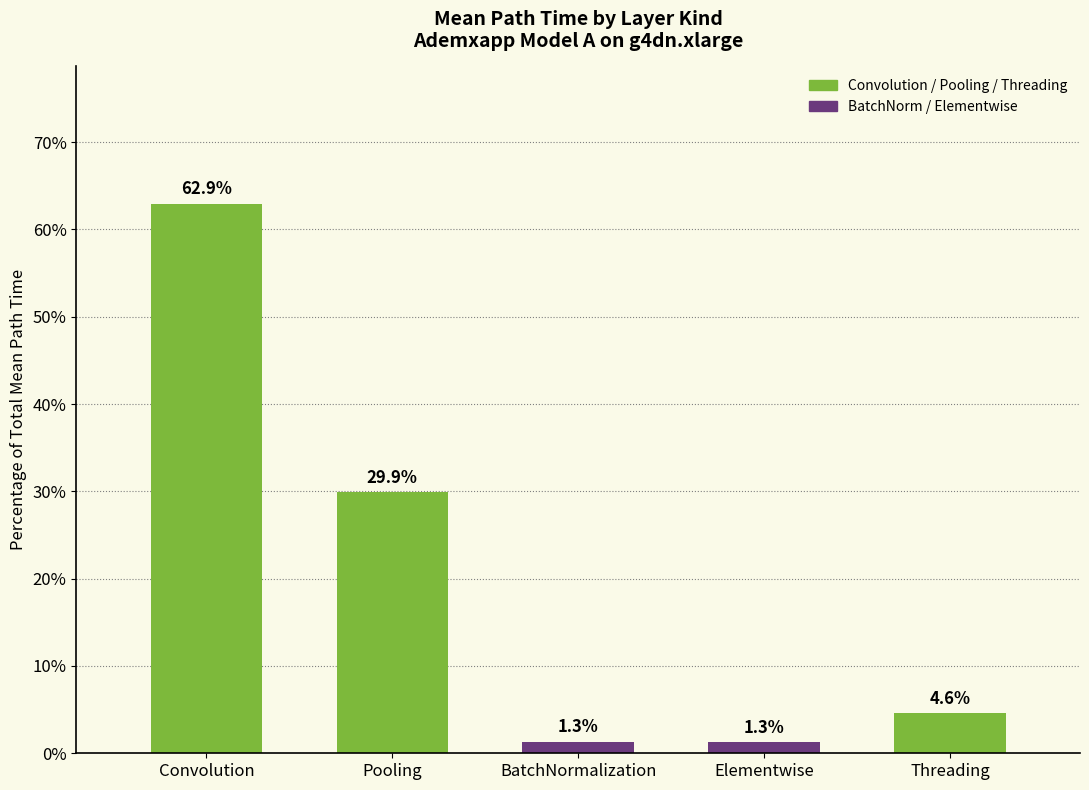

Which has a higher value, Threading or Pooling?

Pooling